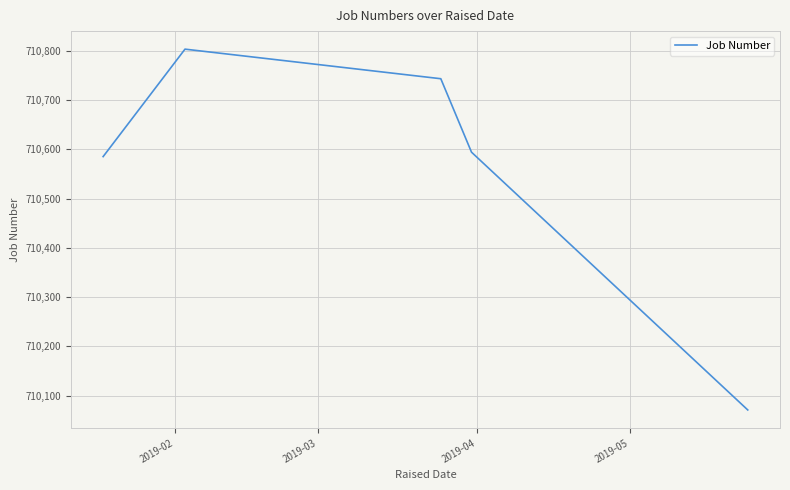

What is the difference between the maximum and minimum values?

732